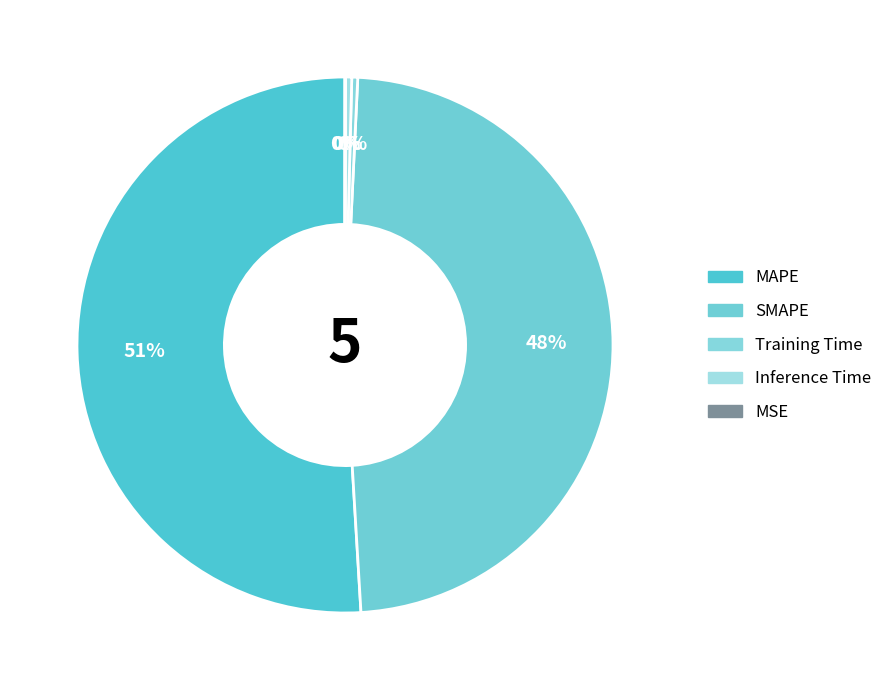

How much of the chart is everything except MSE?

100.0%